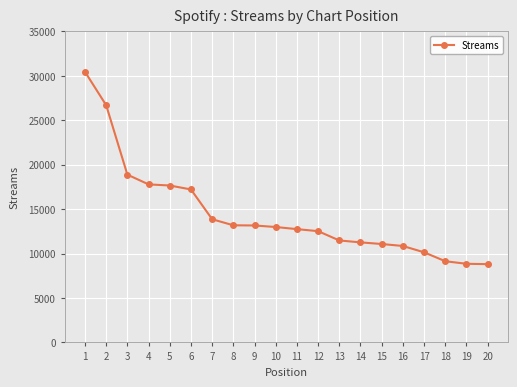

The chart shows a value of 5662 at 15. True or false?

False